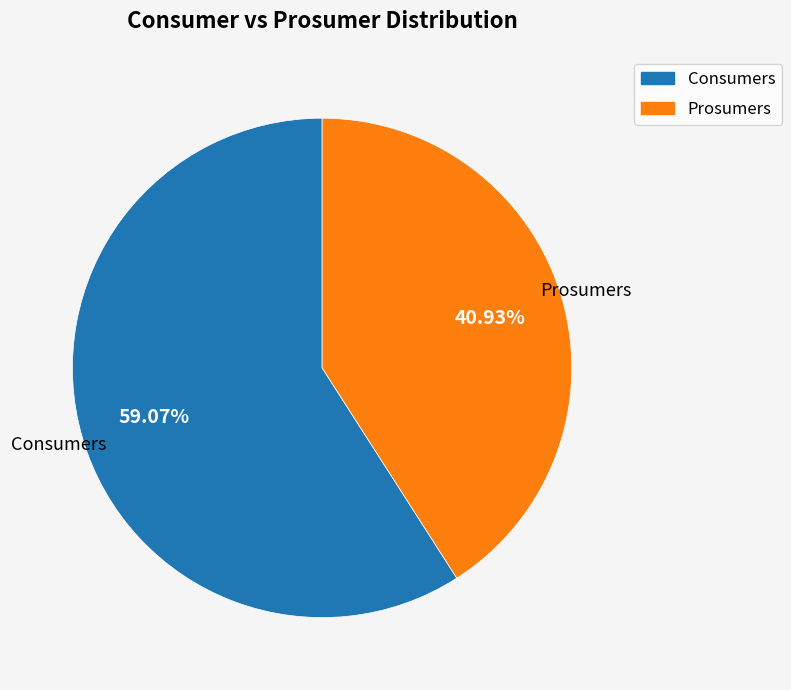

Is there any slice that represents more than half of the pie?

Yes